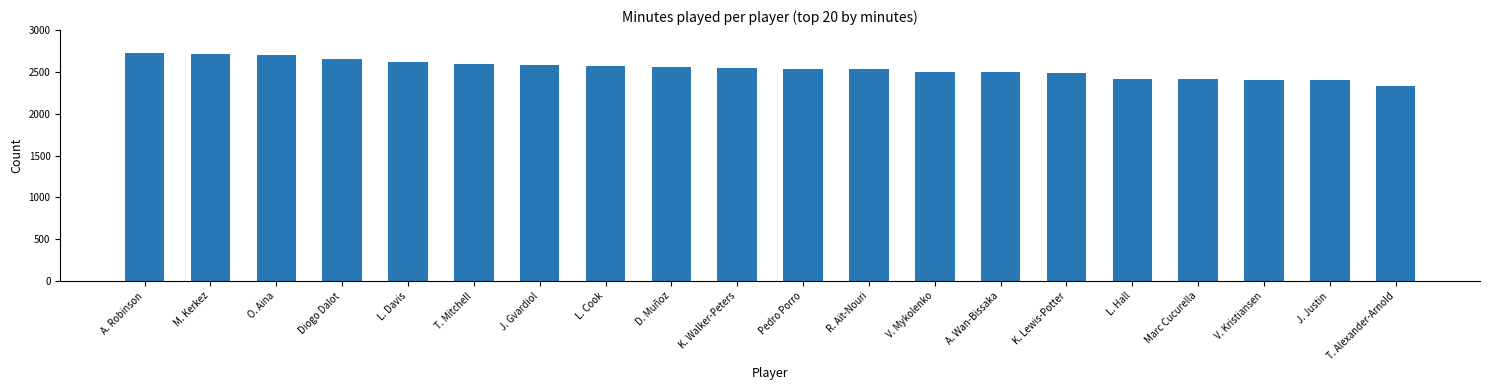

What is the difference between the values at D. Muñoz and T. Alexander-Arnold?

224